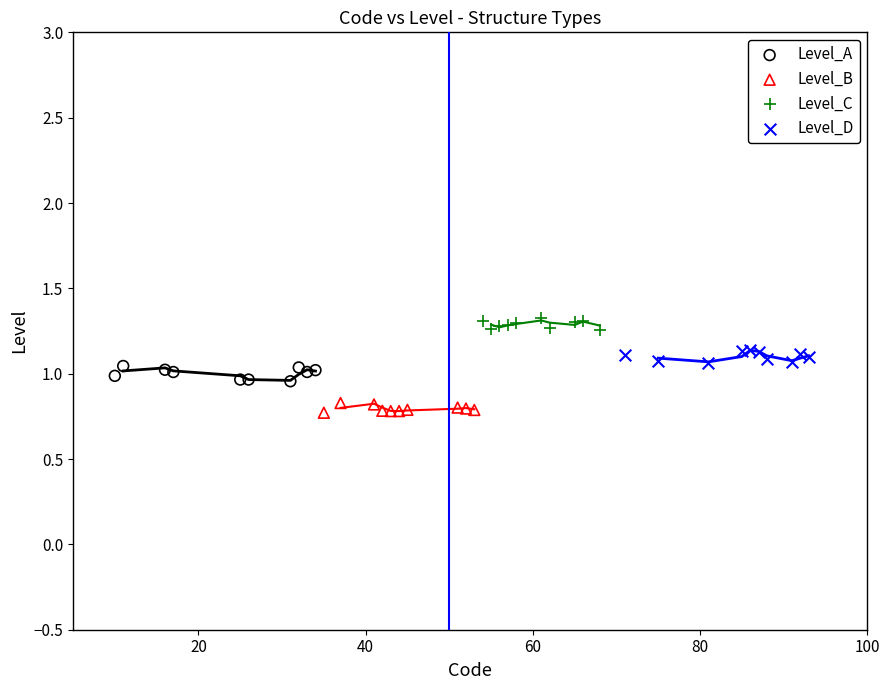

Which series contains the highest Y value?

Level_C